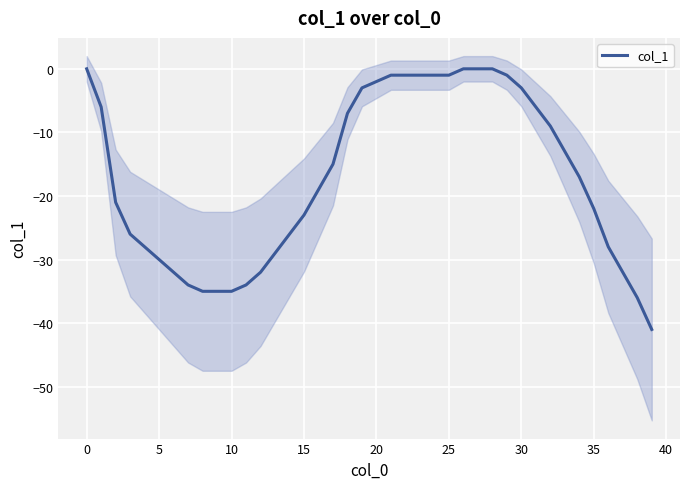

Reading left to right, extract all data points from this chart.

0	-6	-21	-26	-28	-30	-32	-34	-35	-35	-35	-34	-32	-29	-26	-23	-19	-15	-7	-3	-2	-1	-1	-1	-1	-1	0	0	0	-1	-3	-6	-9	-13	-17	-22	-28	-32	-36	-41